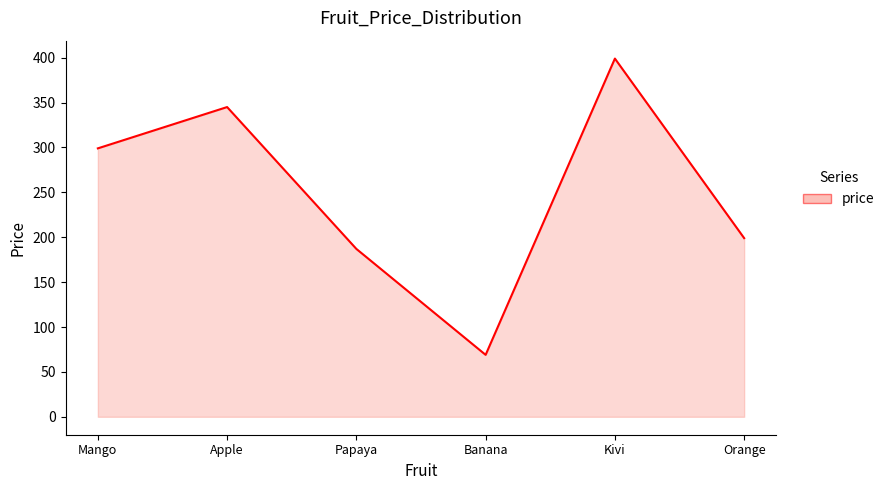

What is the smallest value displayed?

69